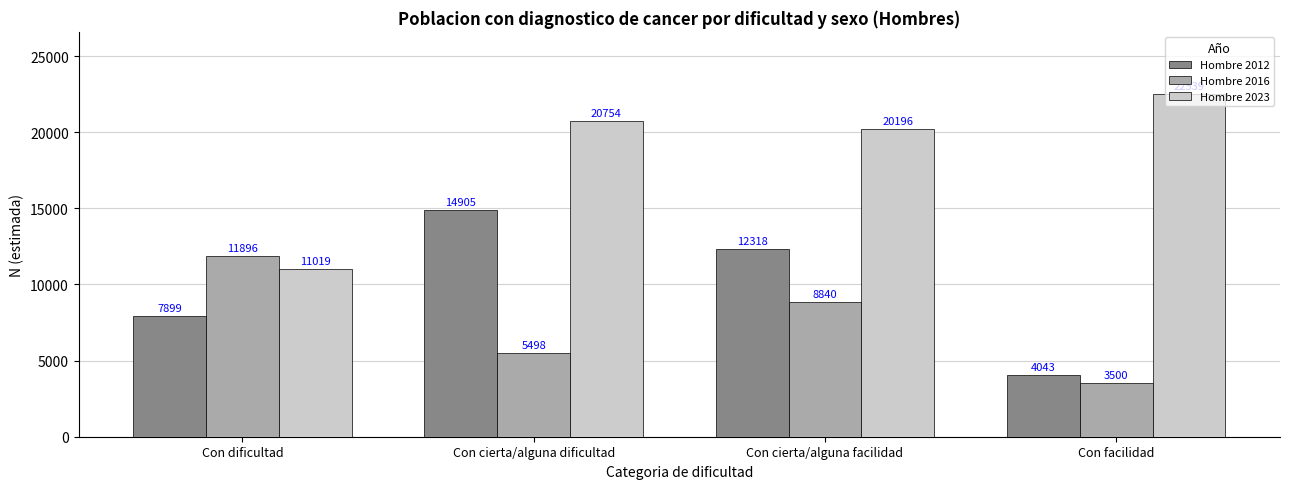

Reading left to right, list all the values displayed in this chart.

Hombre 2012: 7899	14905	12318	4043
Hombre 2016: 11896	5498	8840	3500
Hombre 2023: 11019	20754	20196	22539